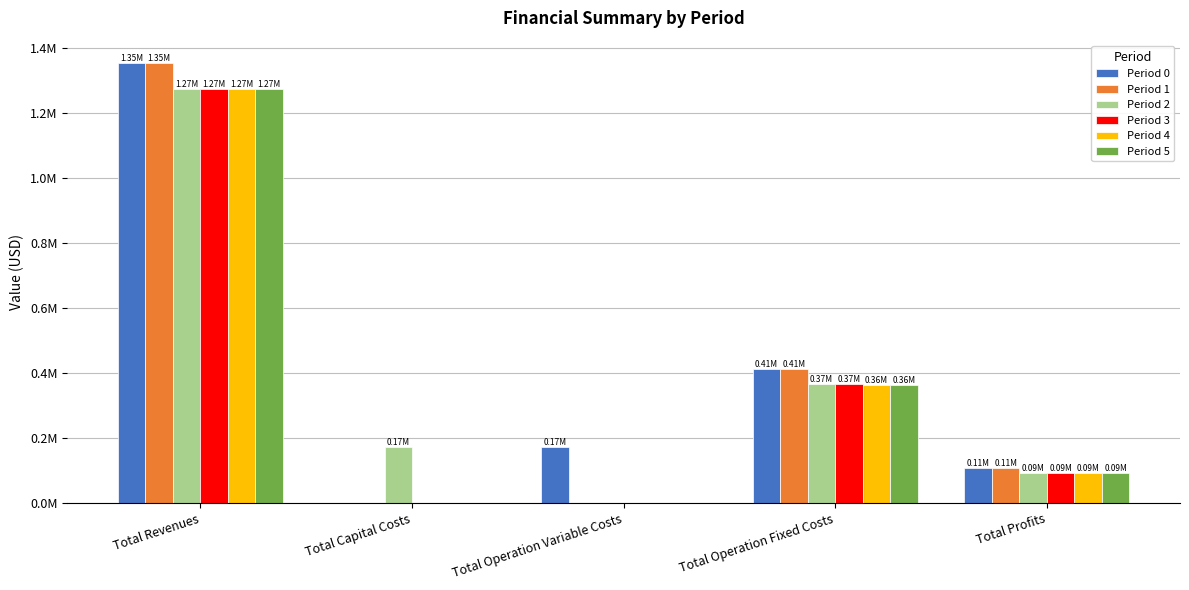

What is the sum of all Period 1 values?

1874545.1